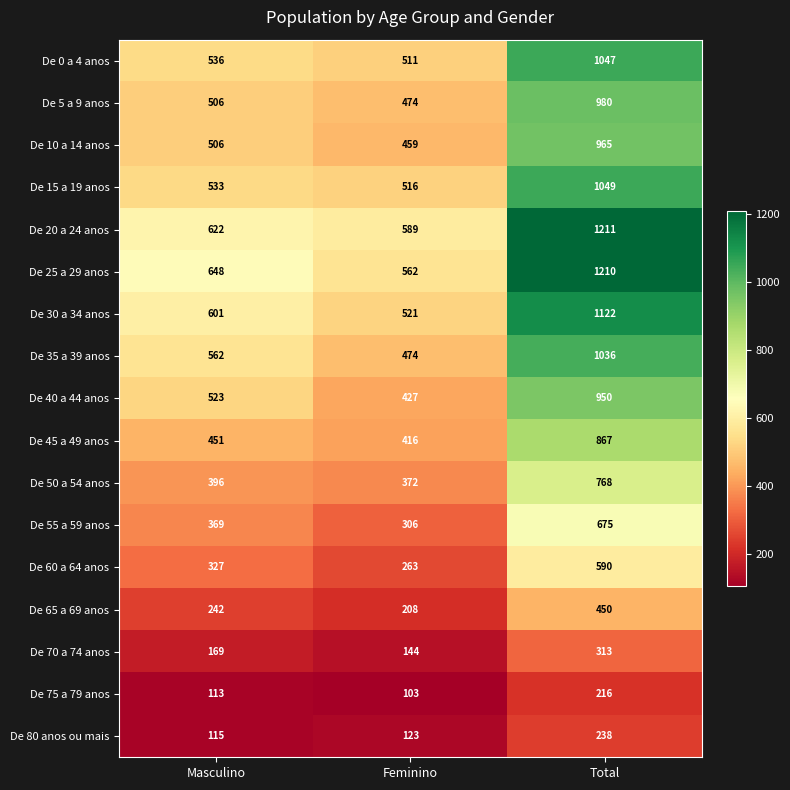

The De 30 a 34 anos series shows 906 at Masculino. True or false?

False